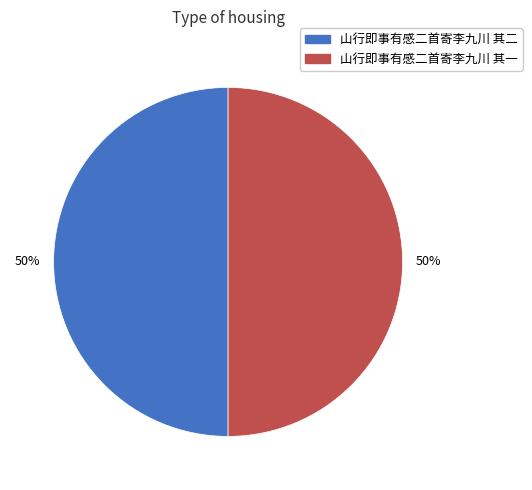

The 山行即事有感二首寄李九川 其二 slice represents 50% of the pie. True or false?

True